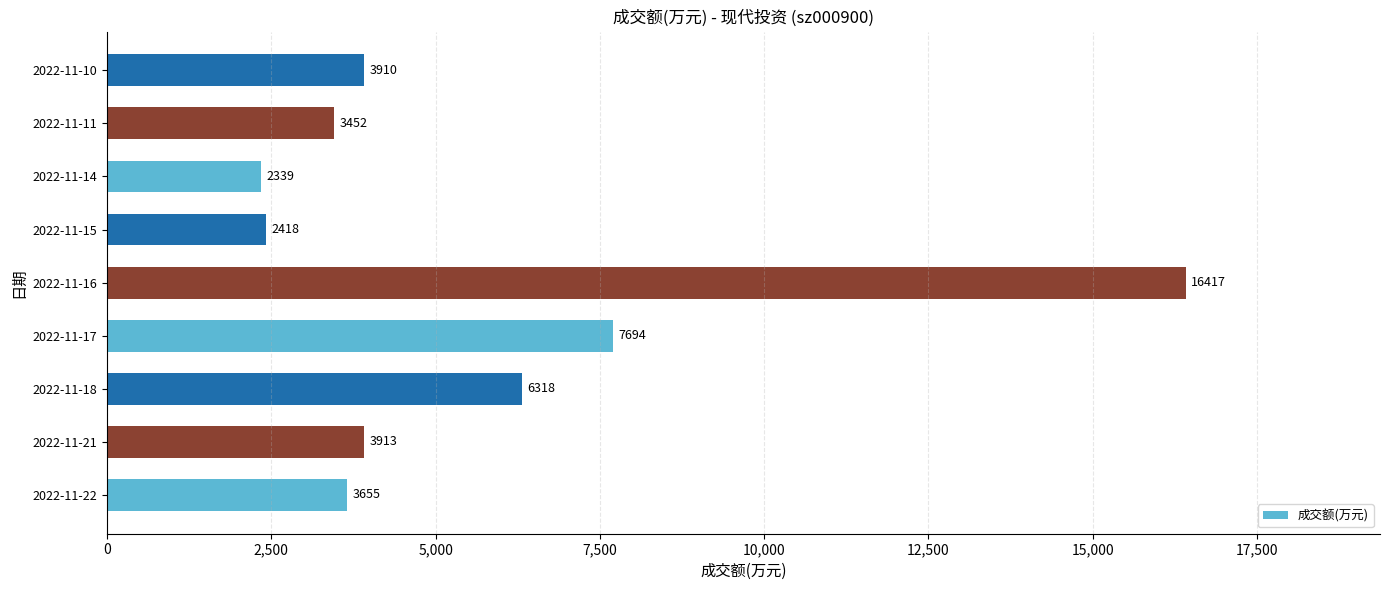

List the labels in order of value, largest first.

2022-11-16, 2022-11-17, 2022-11-18, 2022-11-21, 2022-11-10, 2022-11-22, 2022-11-11, 2022-11-15, 2022-11-14